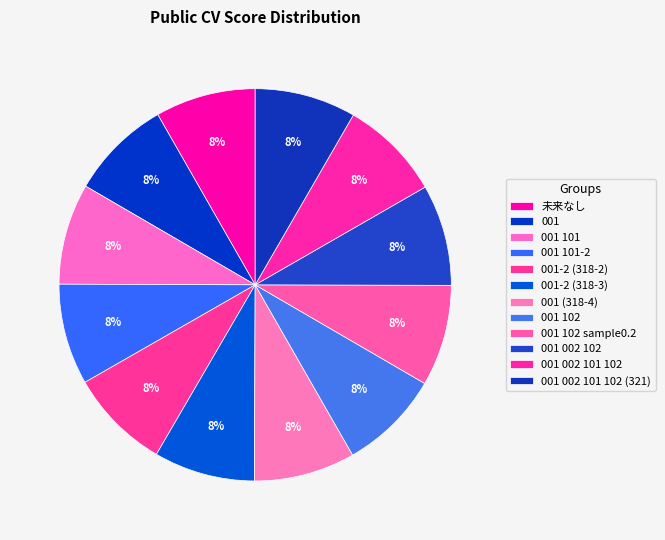

How many segments does this pie chart have?

12